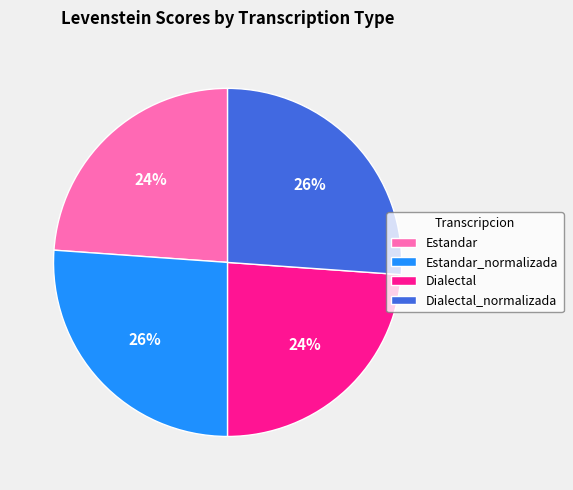

To the nearest percent, what is the difference between the Estandar and Estandar_normalizada slice percentages?

2%